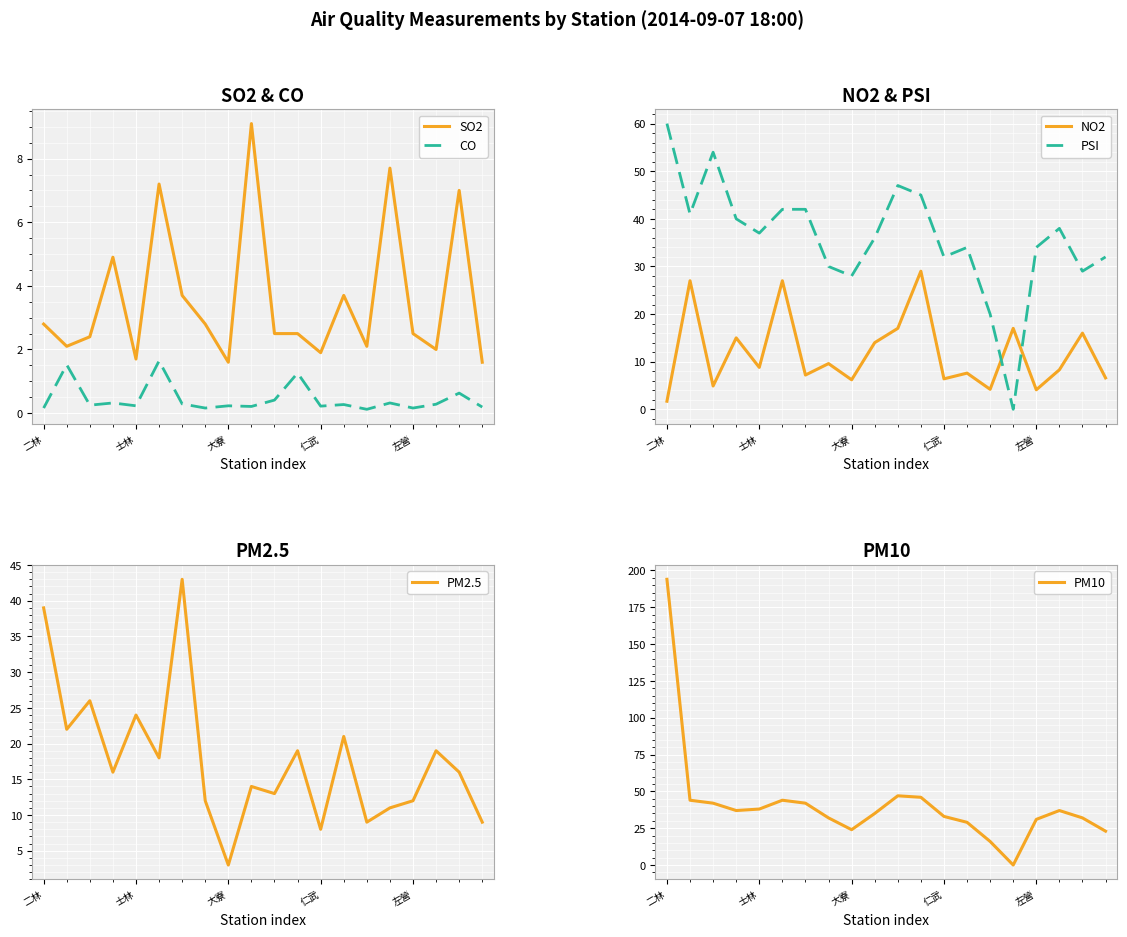

True or false: SO2 and CO cross at least once.

False